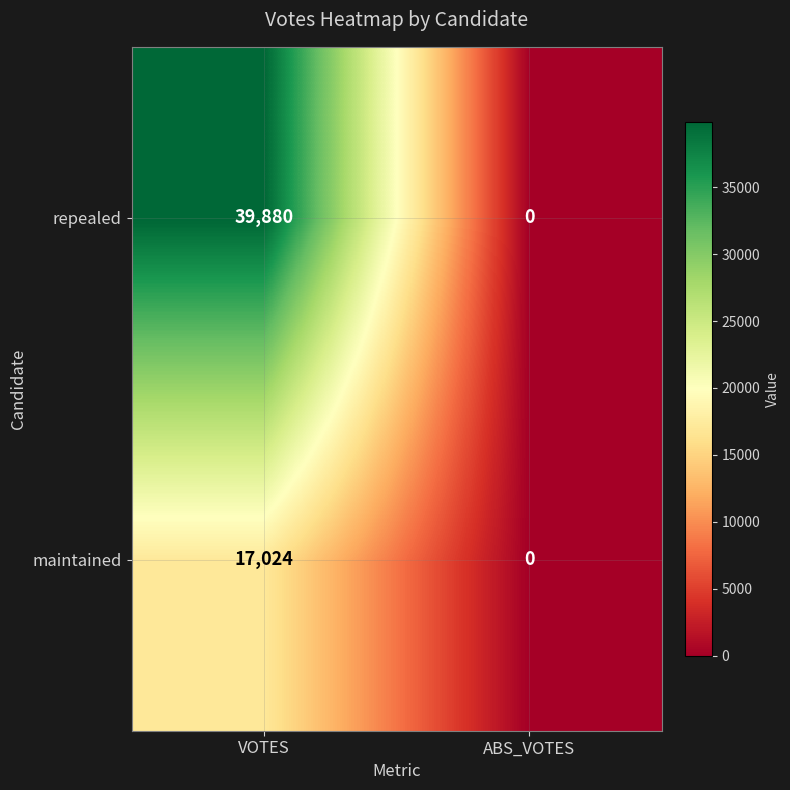

Is it true that repealed equals 23836 at ABS_VOTES?

False